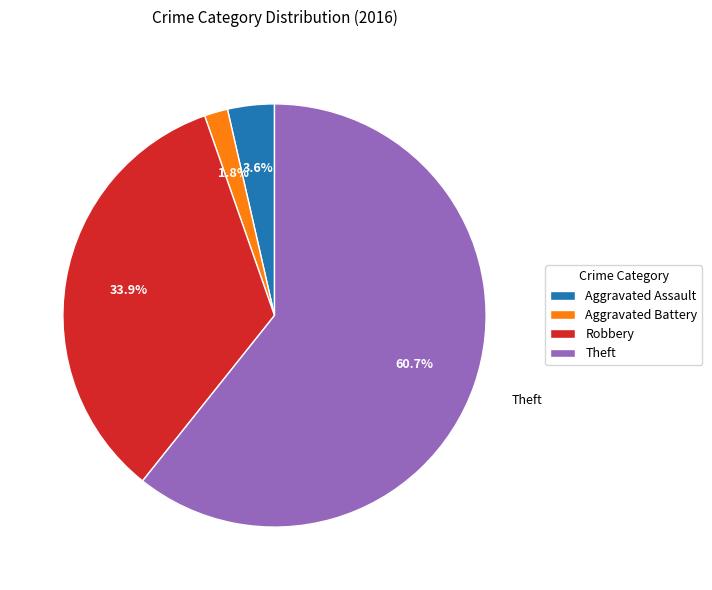

How many segments does this pie chart have?

4